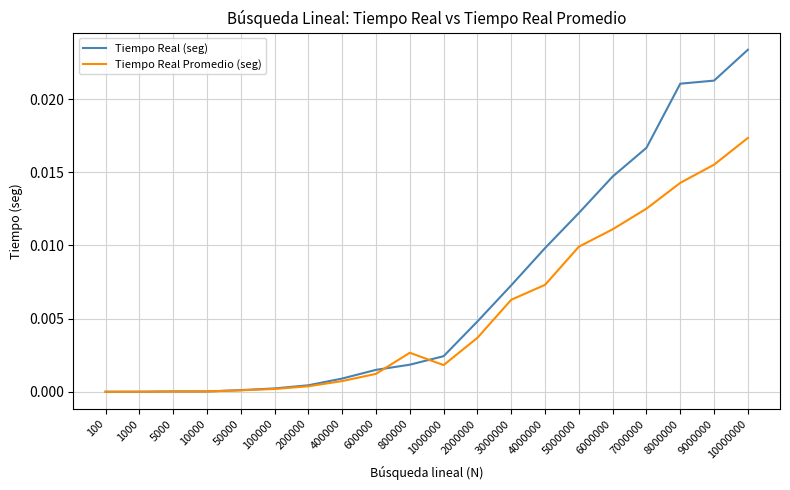

Which series has the largest total across all categories?

Tiempo Real (seg)